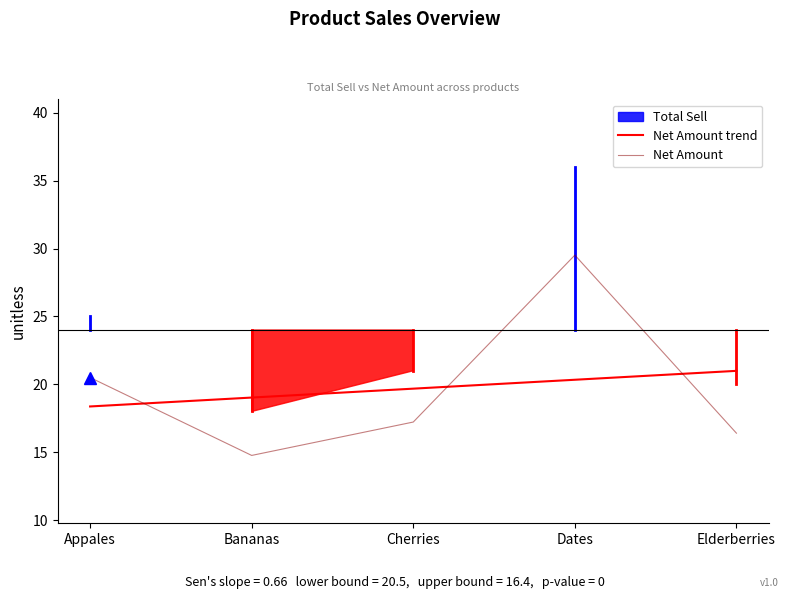

What is the total value across all series at Cherries?

36.9